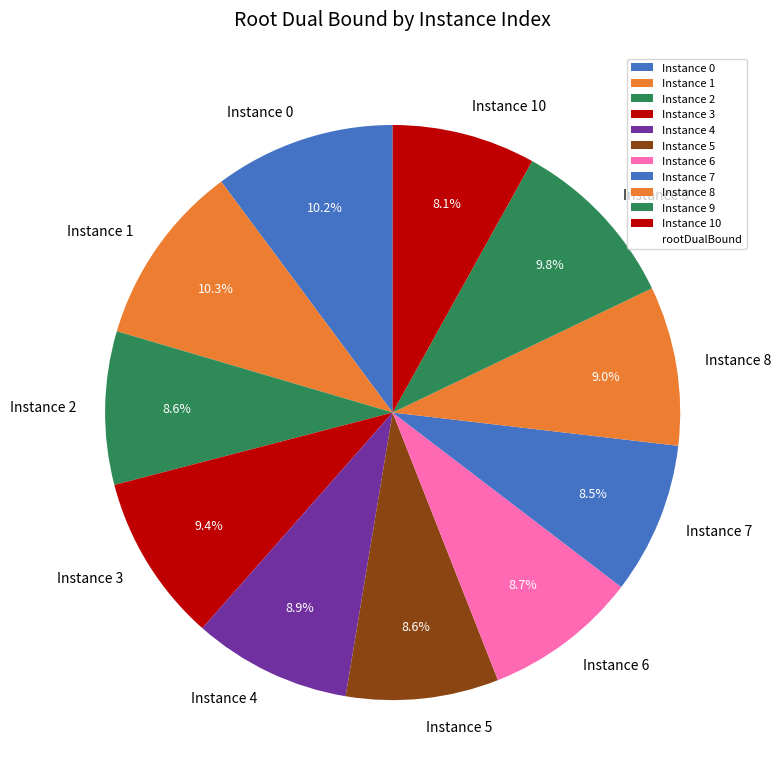

Does any single category account for the majority?

No